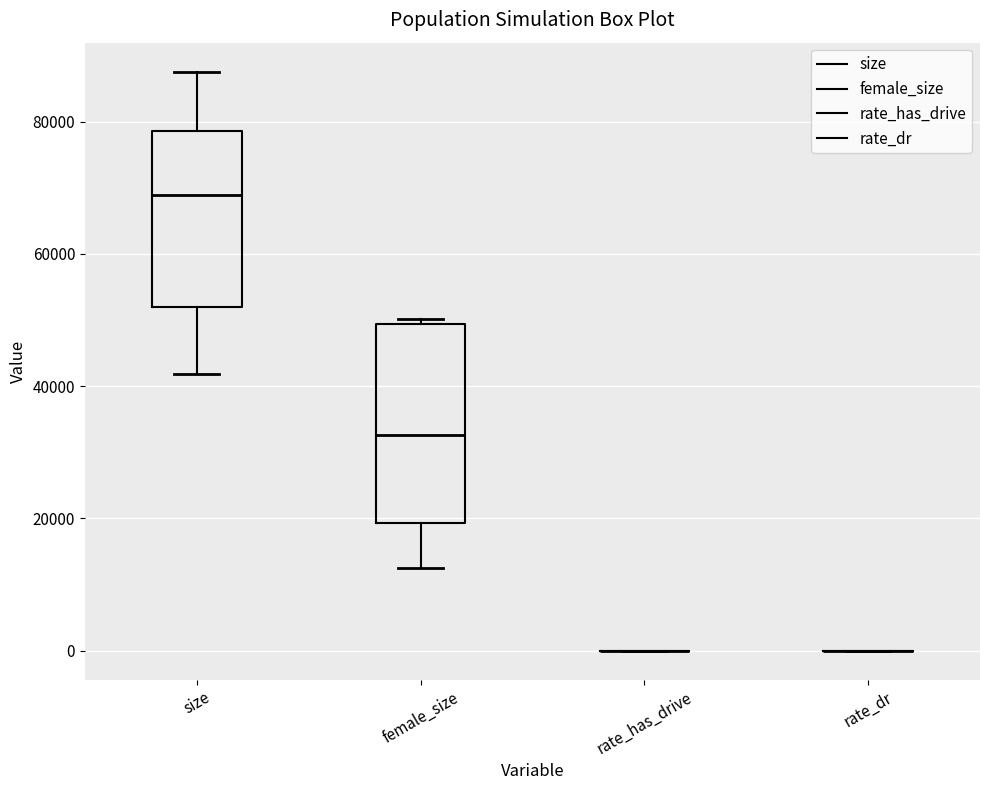

Reading left to right, read every box against the y-axis: the position of its median line, the range the box covers, and the ends of its whiskers. The values are not printed on the chart, so give them approximately, as read against the axis.

size: median 68000, box 52000 to 78000, whiskers 42000 to 88000
female_size: median 32000, box 20000 to 50000, whiskers 12000 to 50000 (just above the box's upper edge)
rate_has_drive: box collapsed to a line at 0, whiskers 0 to 0
rate_dr: box collapsed to a line at 0, whiskers 0 to 0